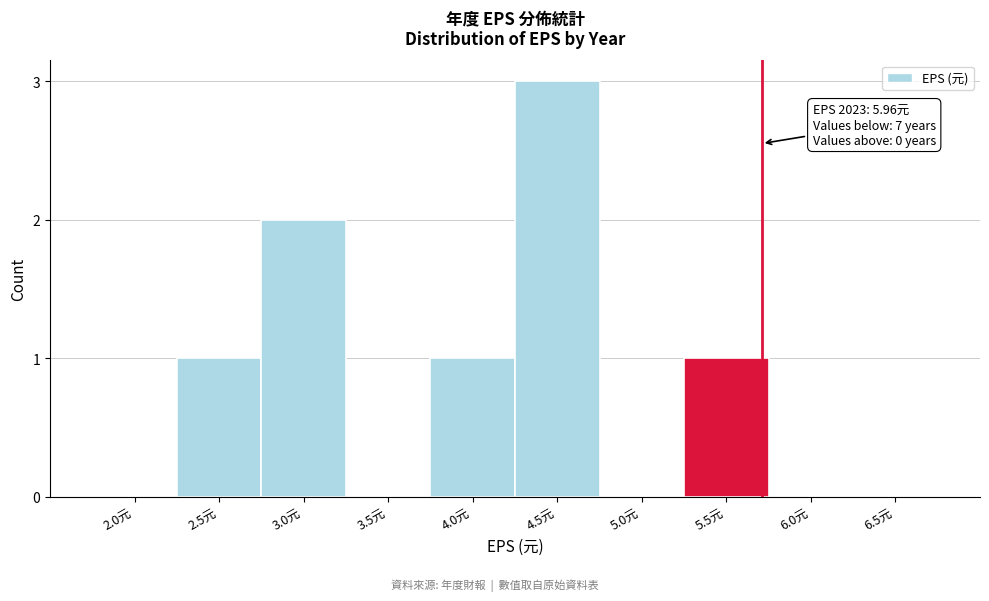

Reading left to right, extract all data points from this chart.

2.0元=0	2.5元=1	3.0元=2	3.5元=0	4.0元=1	4.5元=3	5.0元=0	5.5元=1	6.0元=0	6.5元=0